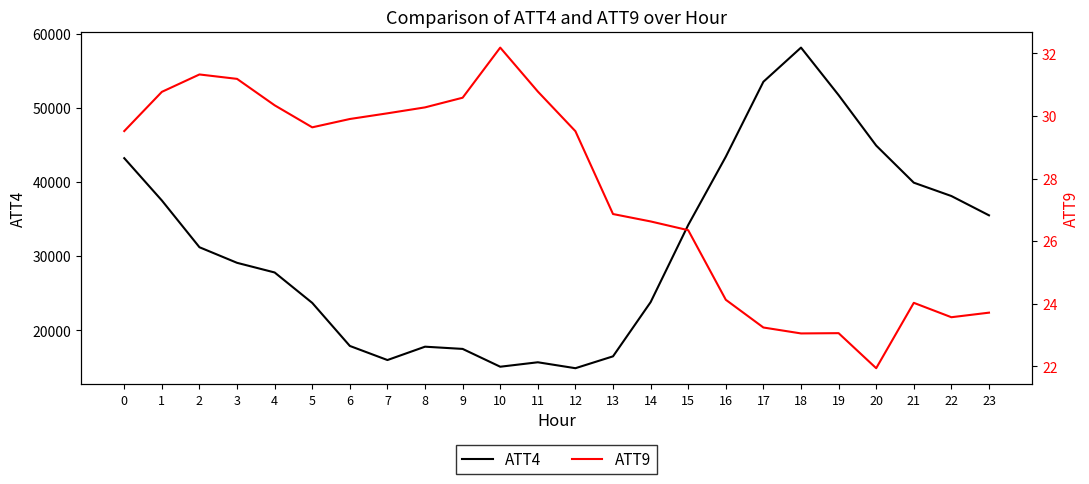

How many data points does each series have?

24